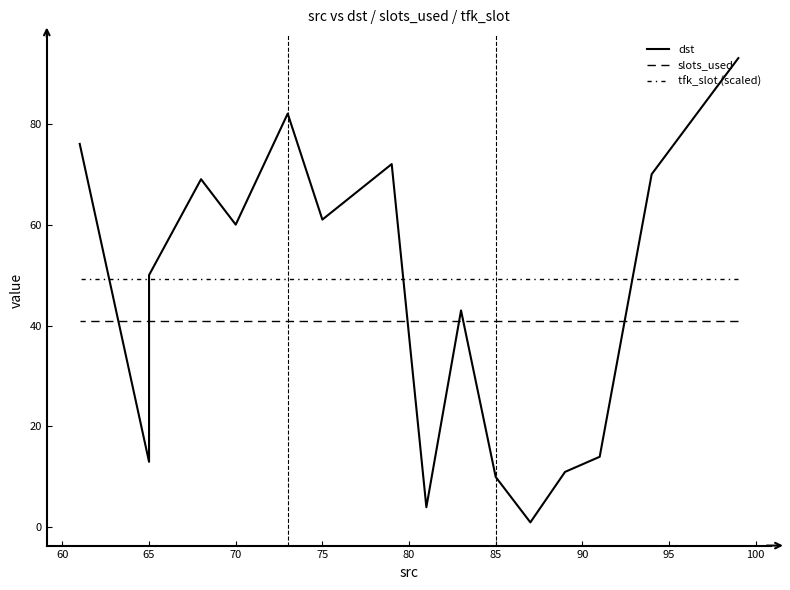

At 70, list the series in order from smallest to largest.

slots_used, tfk_slot (scaled), dst